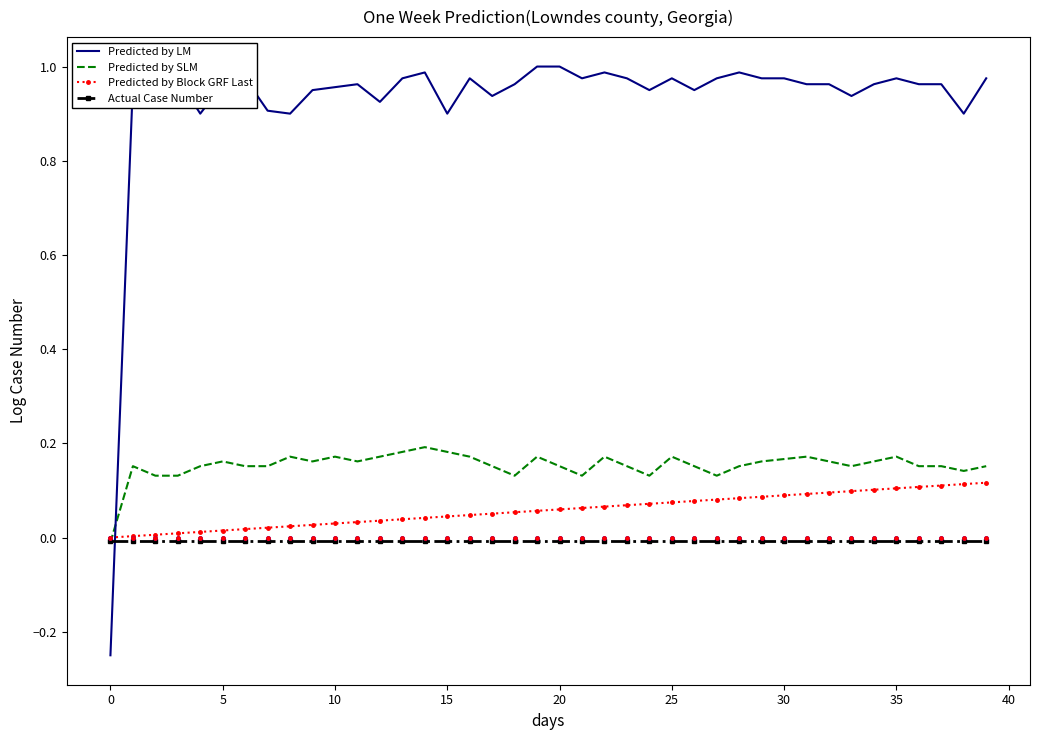

What are all the series names shown in the legend?

Predicted by LM, Predicted by SLM, Predicted by Block GRF Last, Actual Case Number